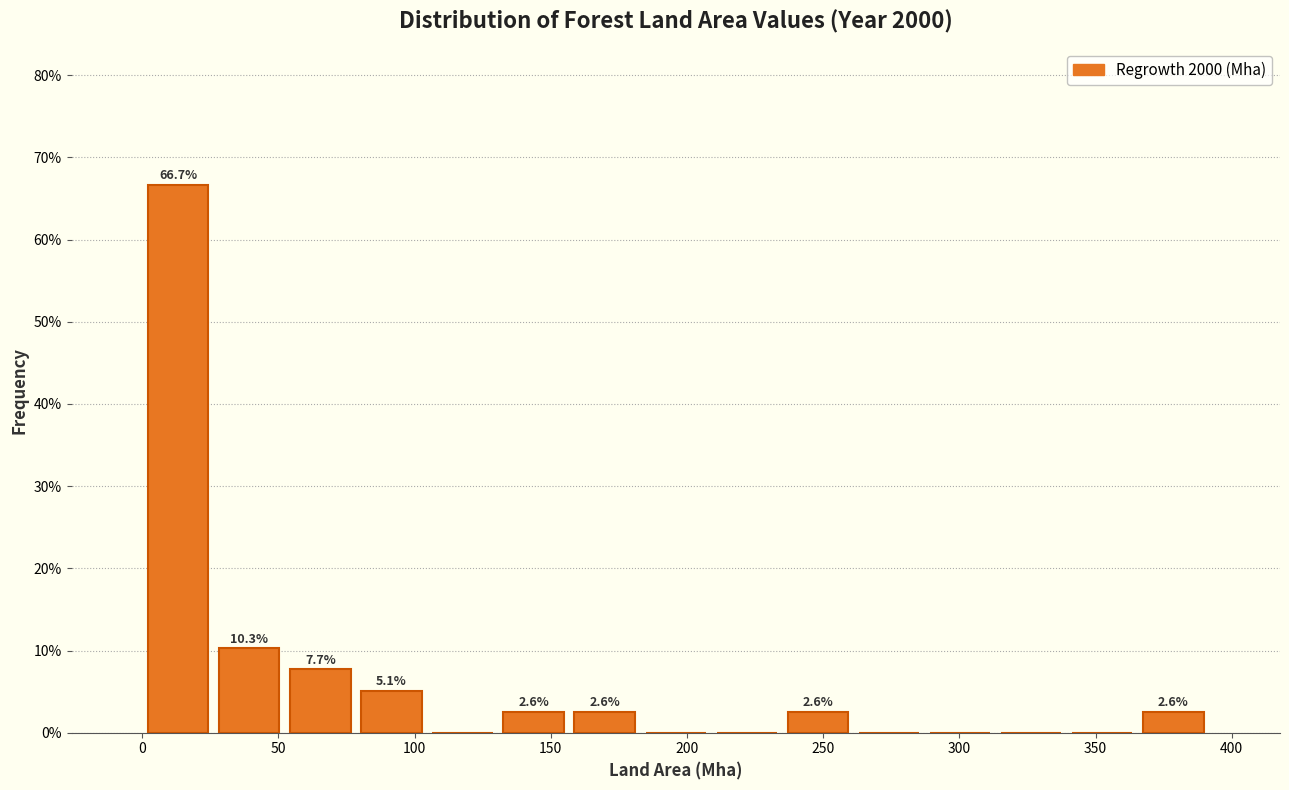

Over which range of the x-axis is the bar tallest?

0 to 25